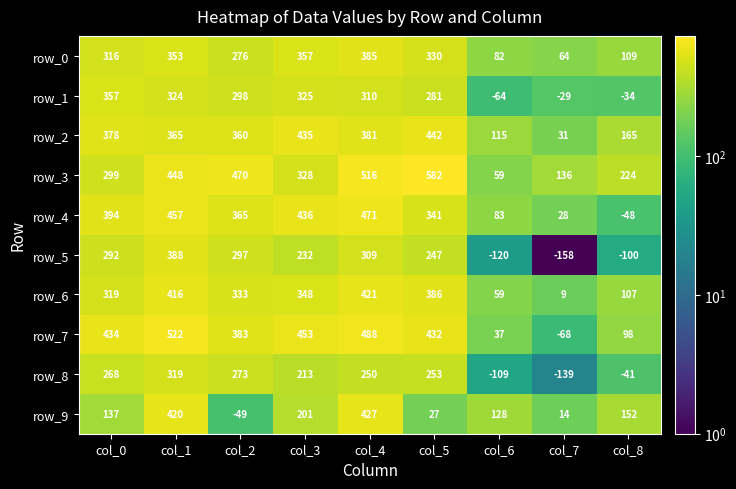

What is the smallest value displayed?

-158